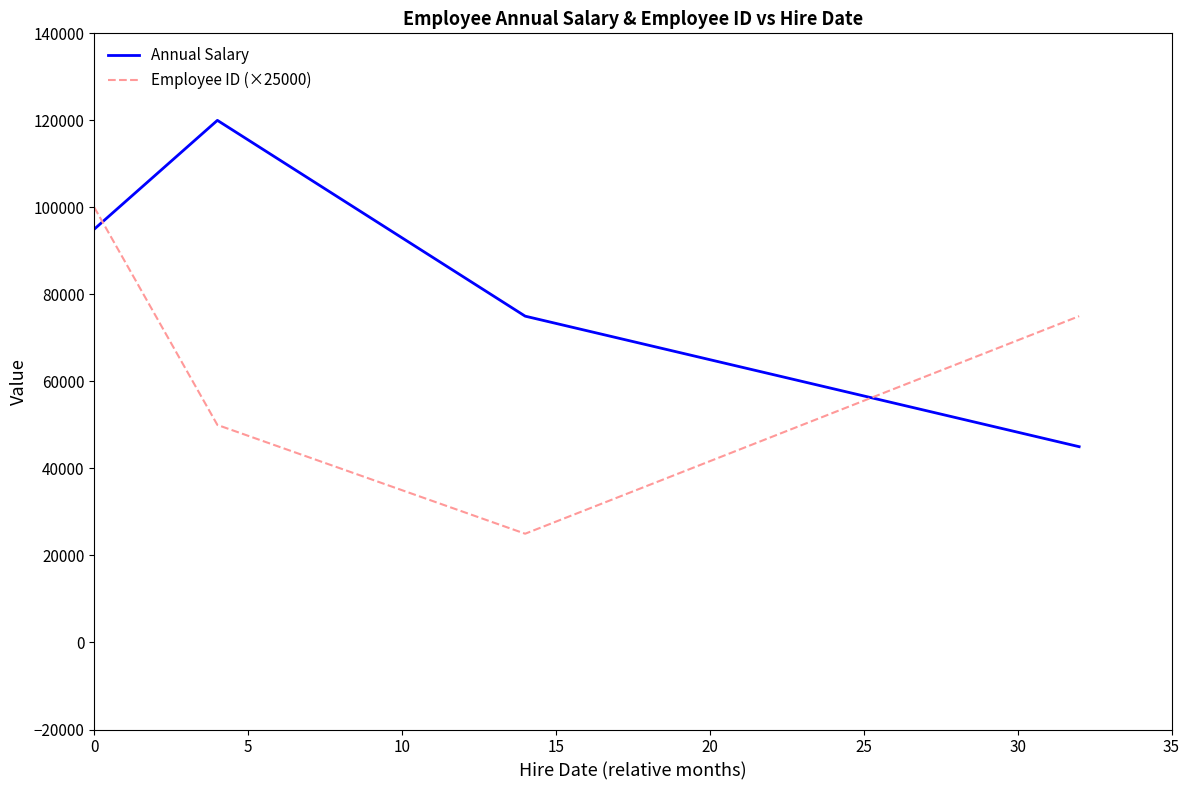

List the series in order of their peak value, highest first.

Annual Salary, Employee ID (×25000)